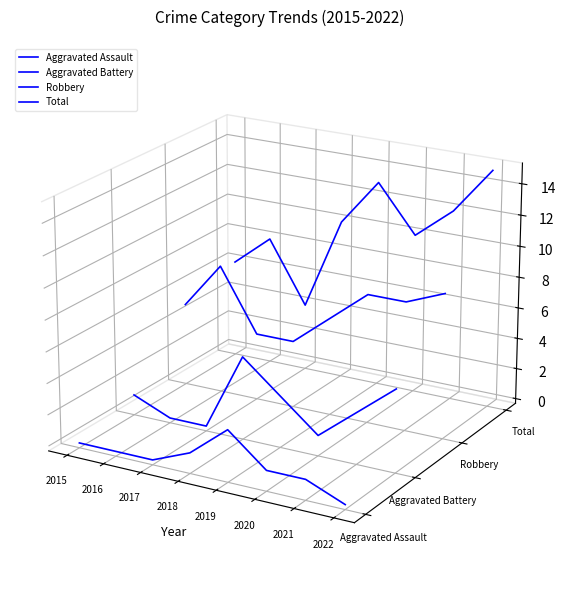

Is this an area chart (filled region under the line)?

No